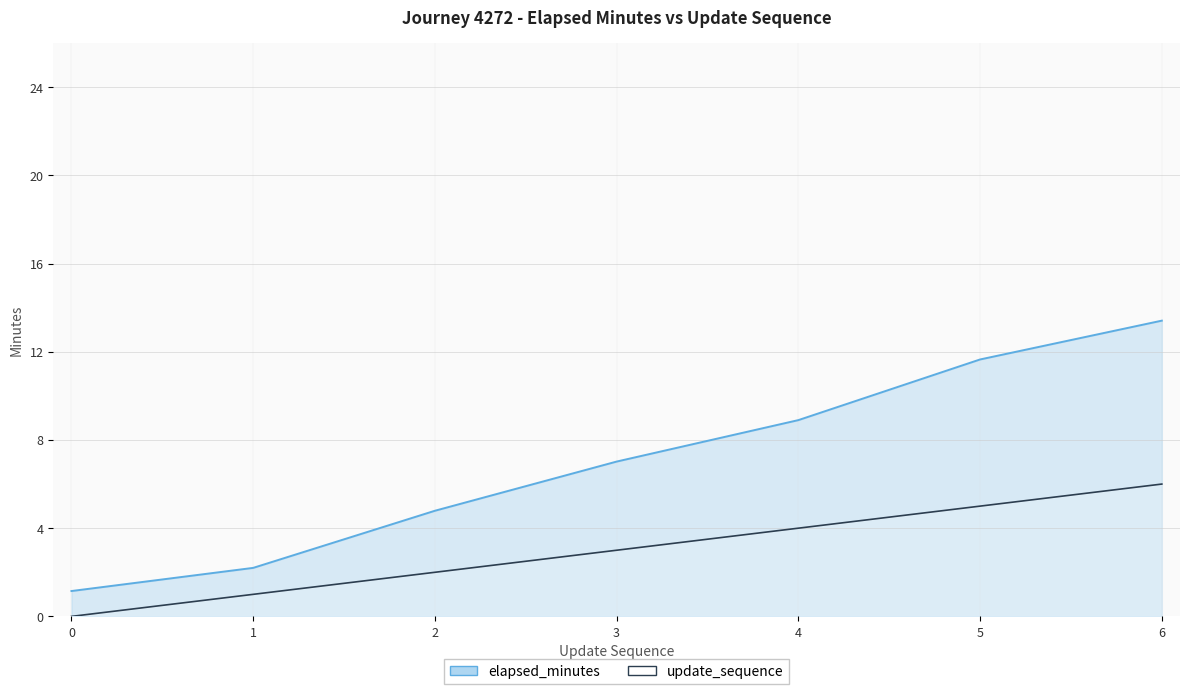

Rank the series at 0 from lowest to highest value.

update_sequence, elapsed_minutes